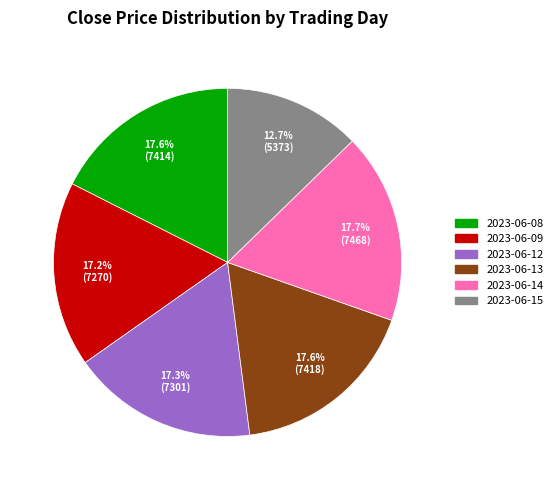

Which category has the smallest portion of the pie?

2023-06-15